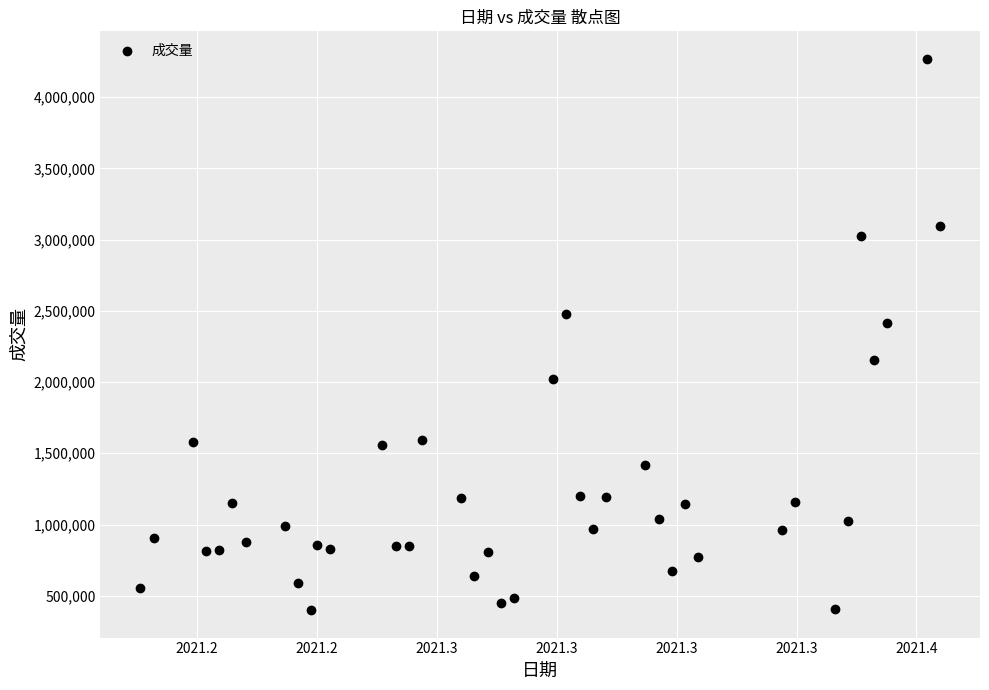

What is the range of Y values (max minus min)?

3868100